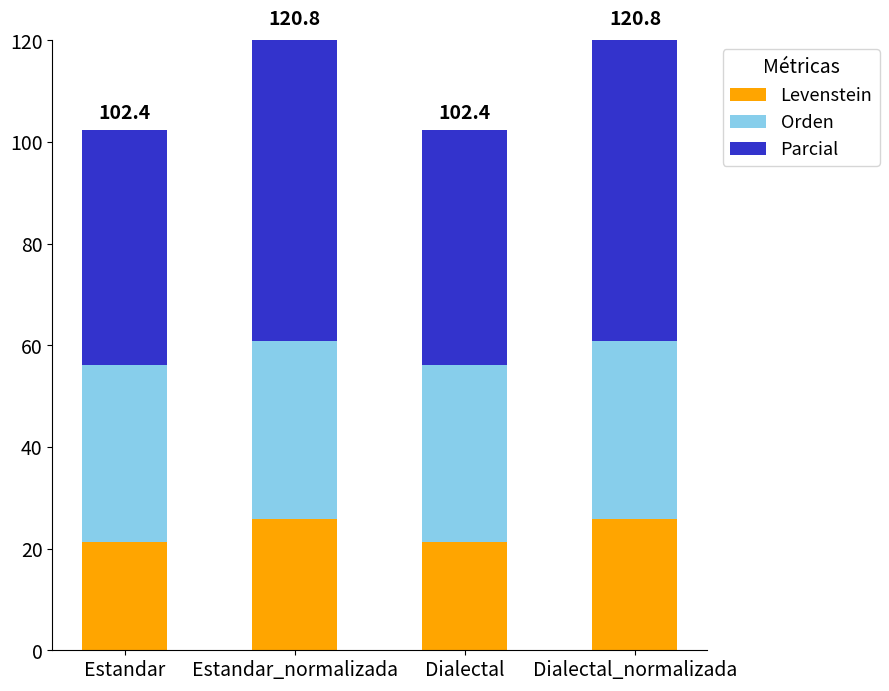

What is the total value across all series at Dialectal?

102.4